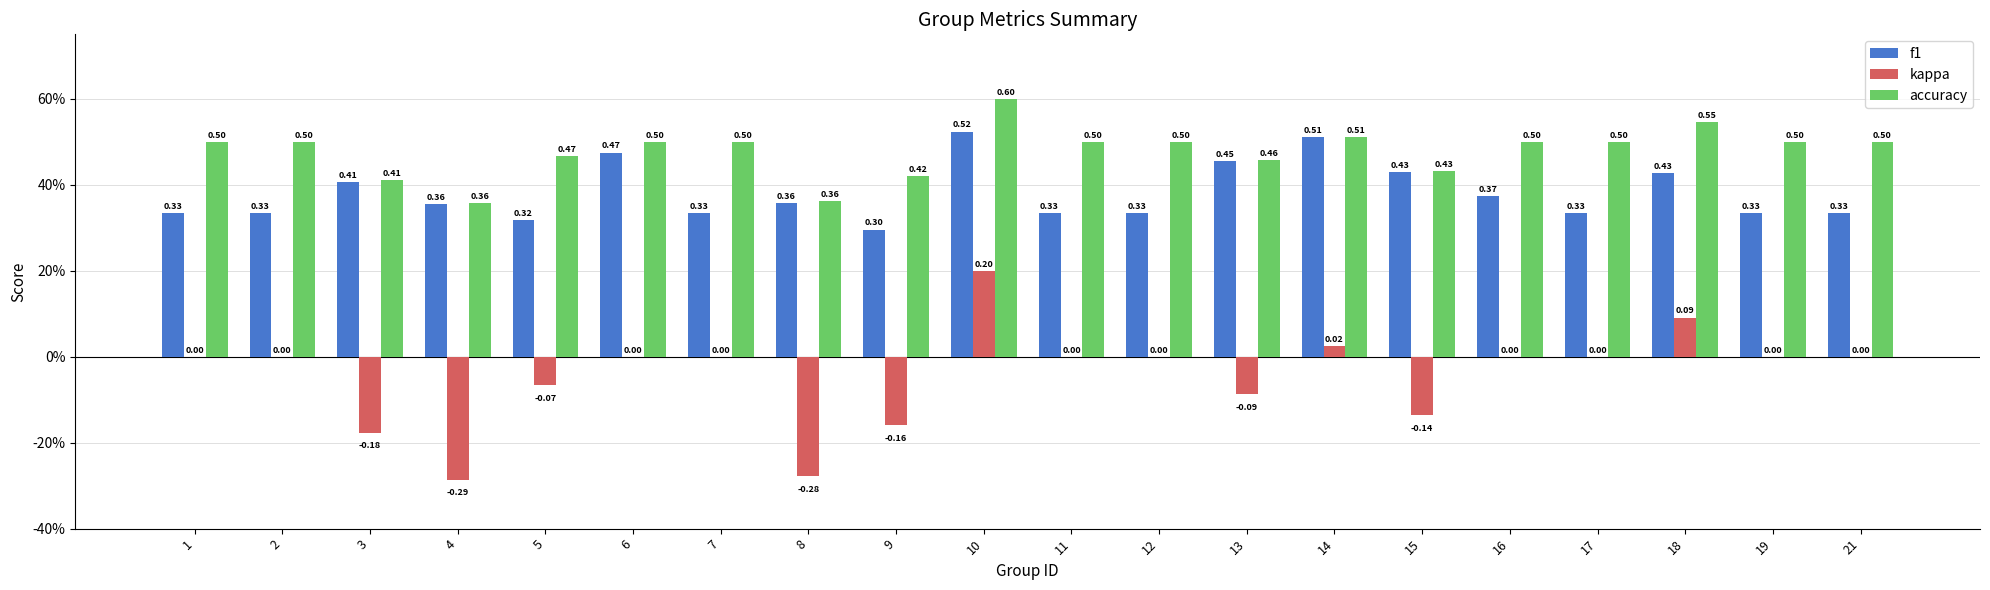

What are all the series names shown in the legend?

f1, kappa, accuracy